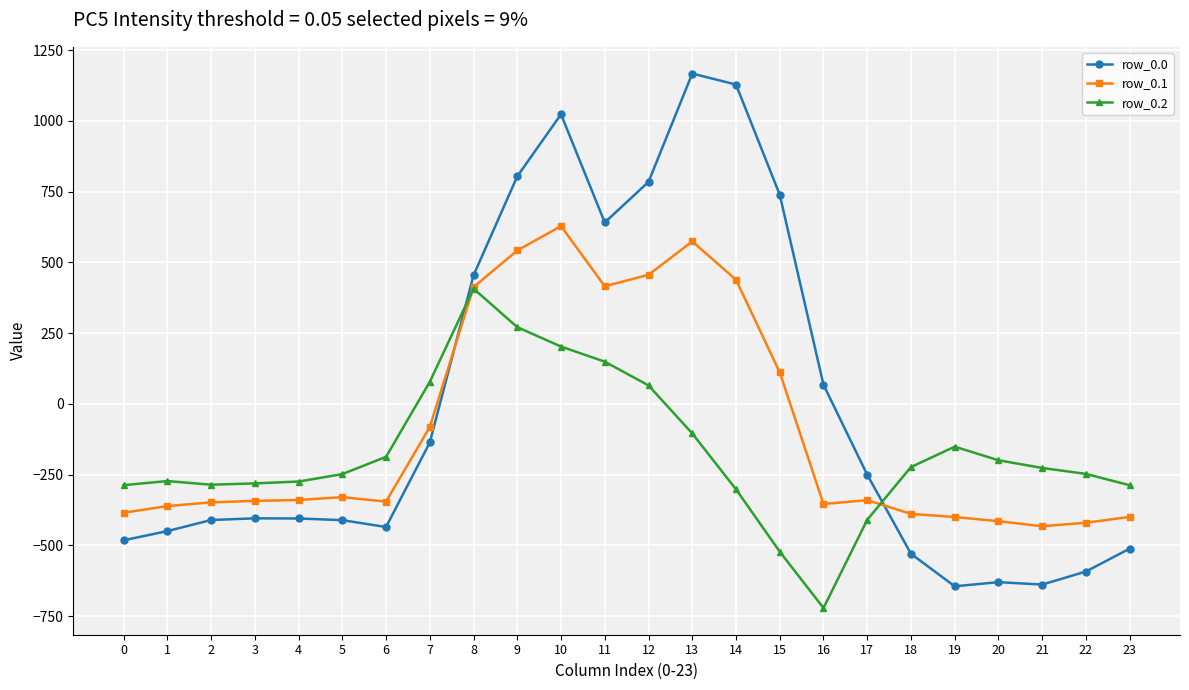

What is the total value across all series at 13?

1636.8